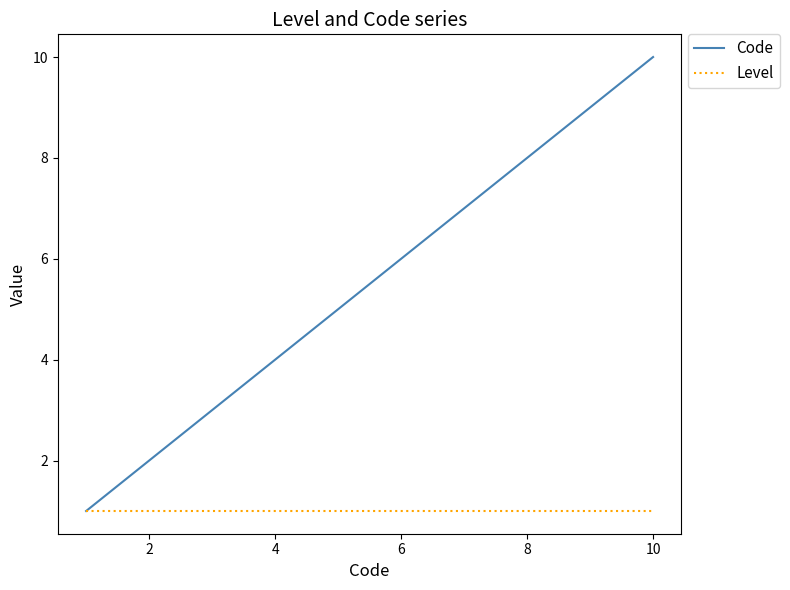

What is the minimum value shown in the chart?

1